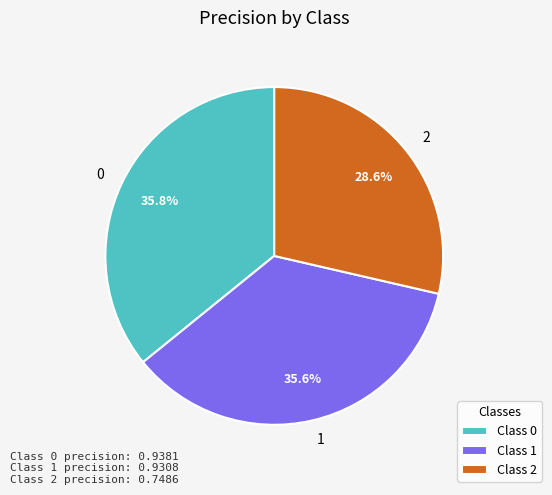

Is Class 1 the majority of the pie?

No